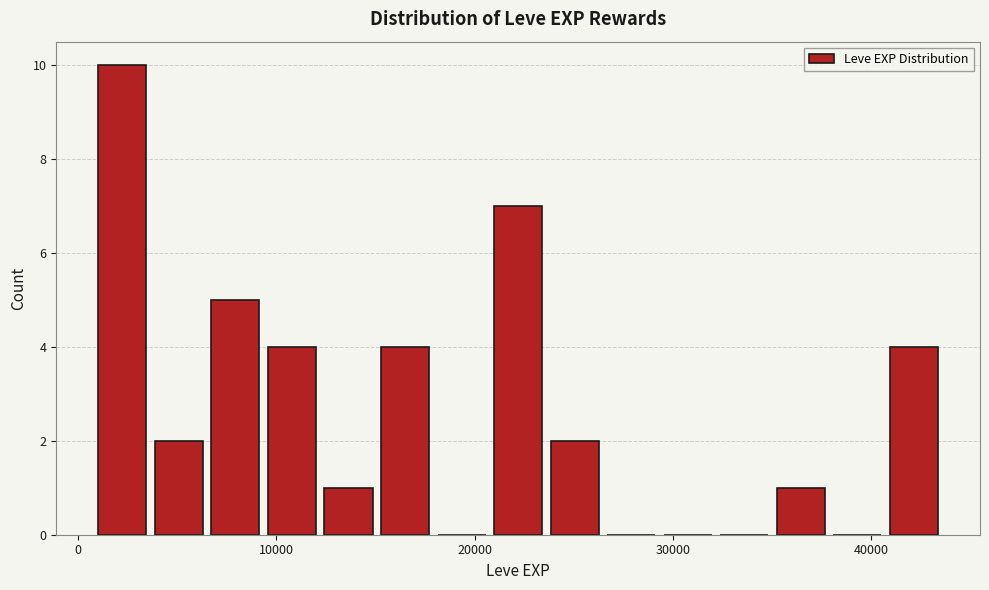

Read against the x-axis, roughly where is the centre of the tallest bar?

2000